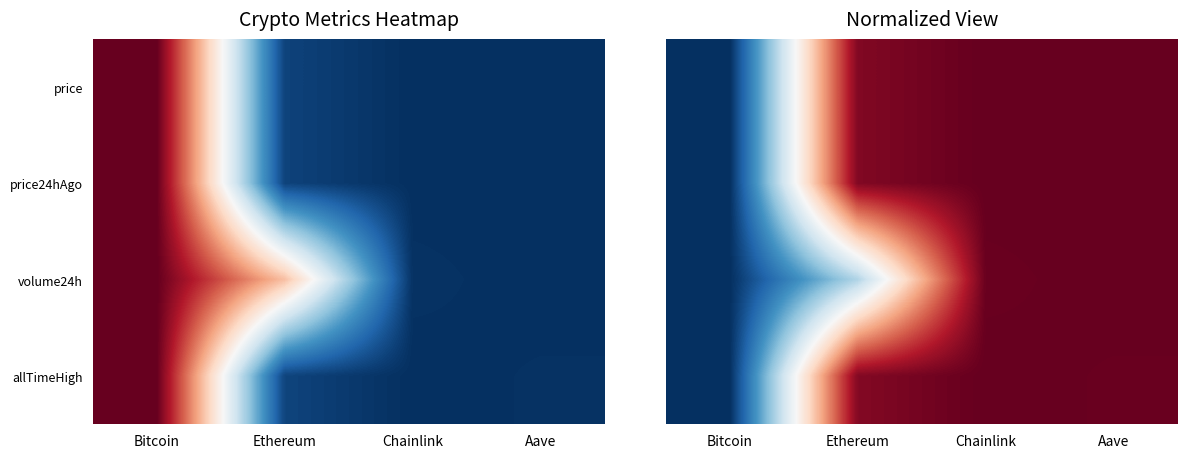

The volume24h series shows 1.0 at Chainlink. True or false?

True